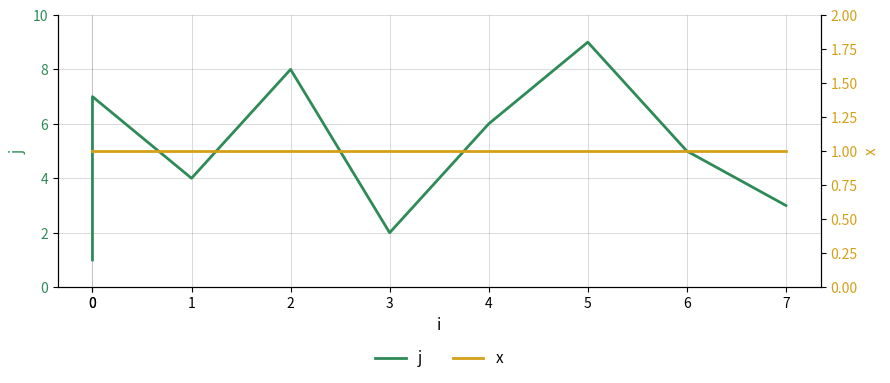

Which series changed the most between 2 and 4?

j